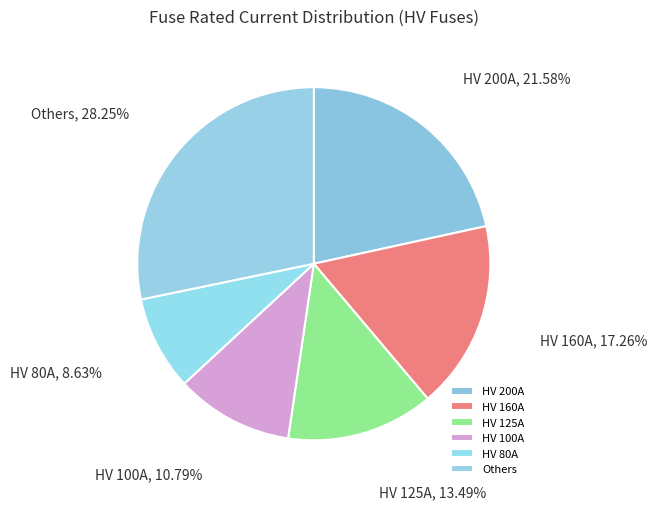

What portion of the pie excludes HV 160A?

82.7%